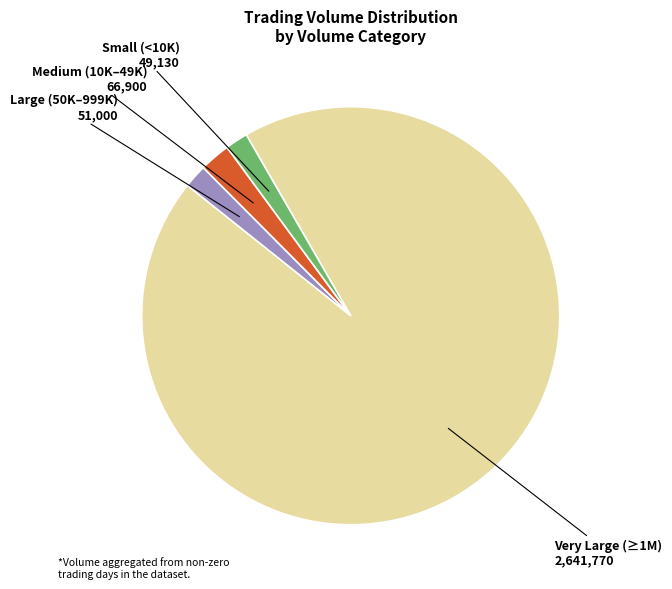

Approximately how many times larger is the value at Medium (10K–49K) compared to Small (<10K)?

1.4